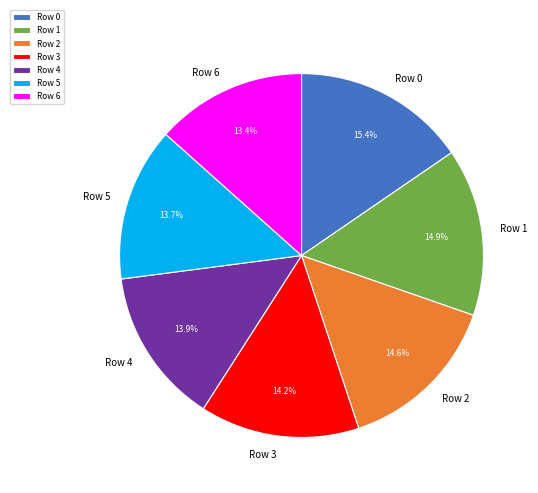

Which slice is the largest?

Row 0